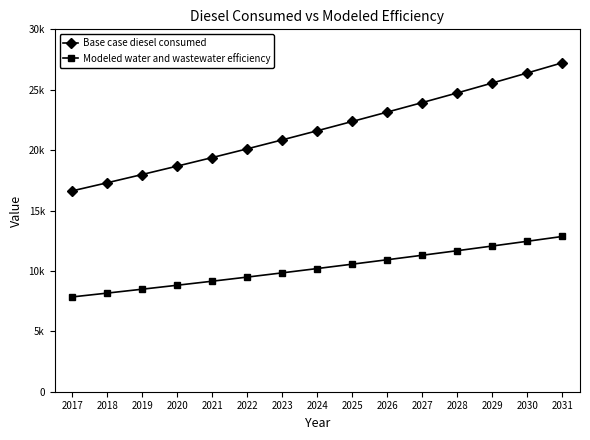

What is the minimum value shown in the chart?

7847.2